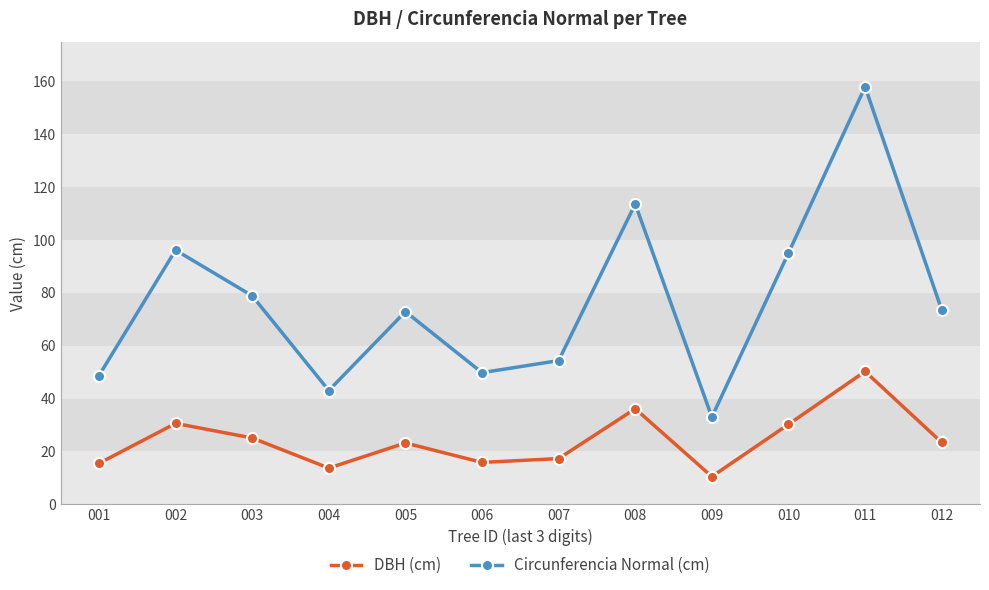

True or false: DBH (cm) has more than 1 points higher than both neighbors.

True